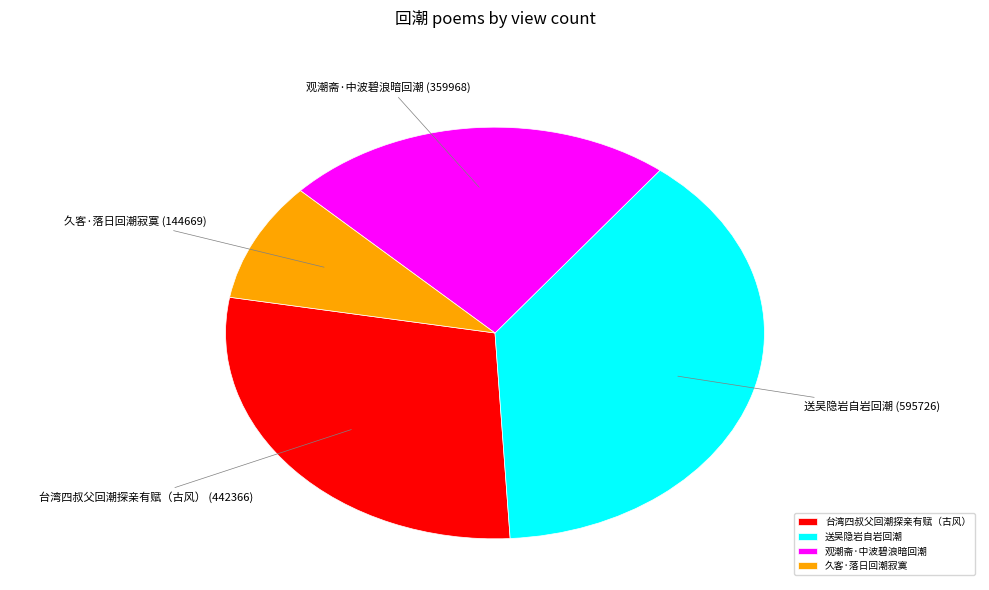

Is there any slice that represents more than half of the pie?

No